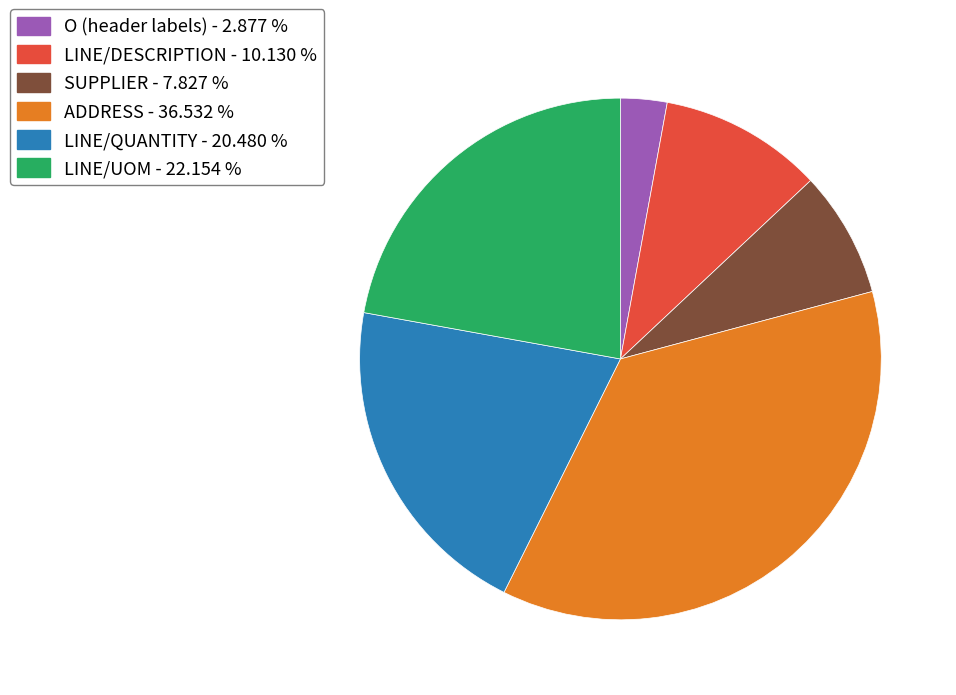

Count the number of slices in the pie.

6